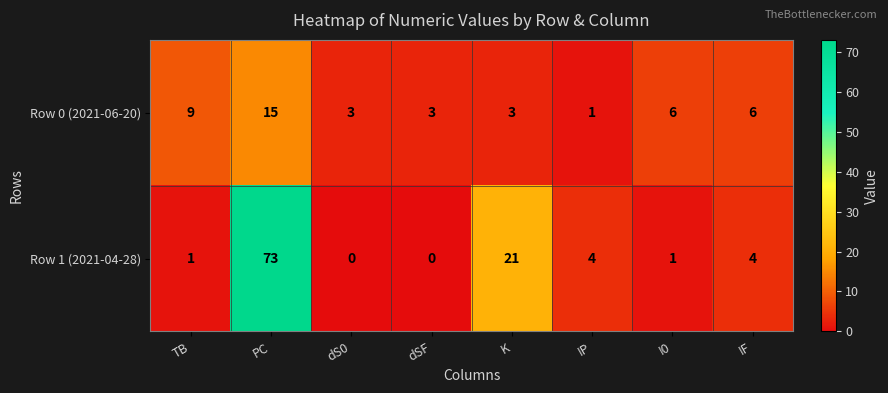

Reading left to right, list all the values displayed in this chart.

Row 0 (2021-06-20): 9	15	3	3	3	1	6	6
Row 1 (2021-04-28): 1	73	0	0	21	4	1	4